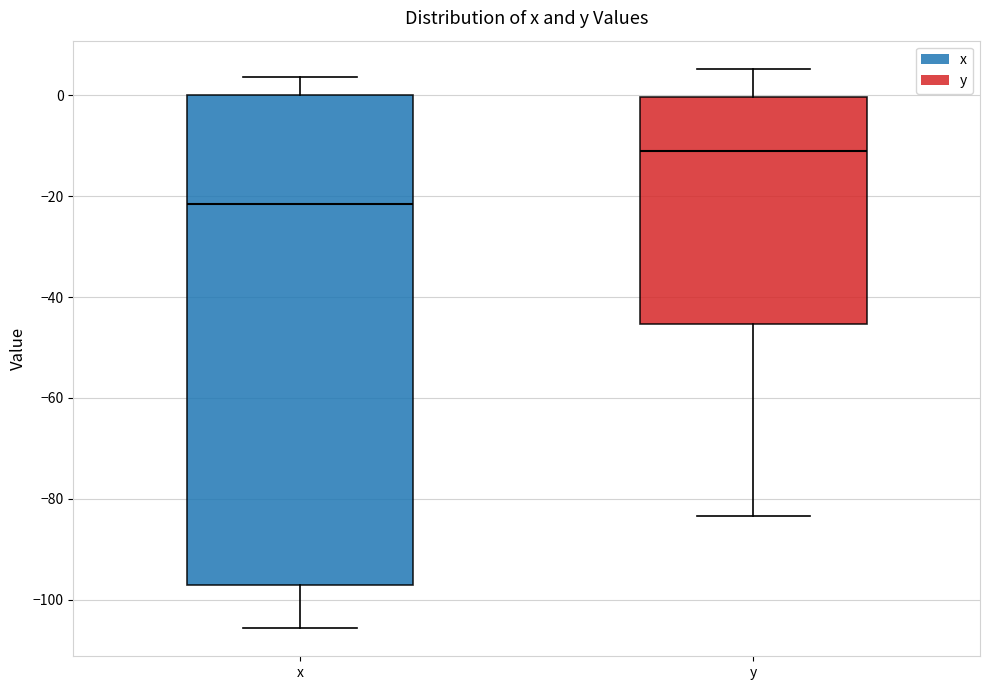

Which box has the highest median line?

y